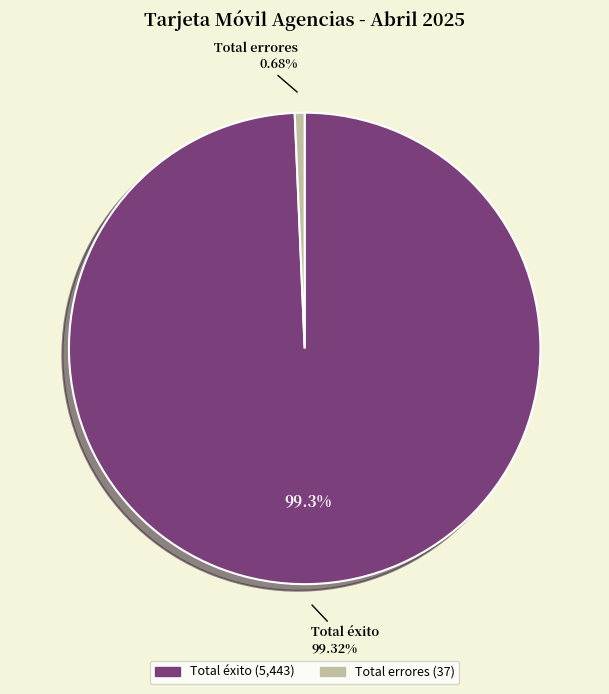

How much of the chart is everything except Total errores?

99.3%